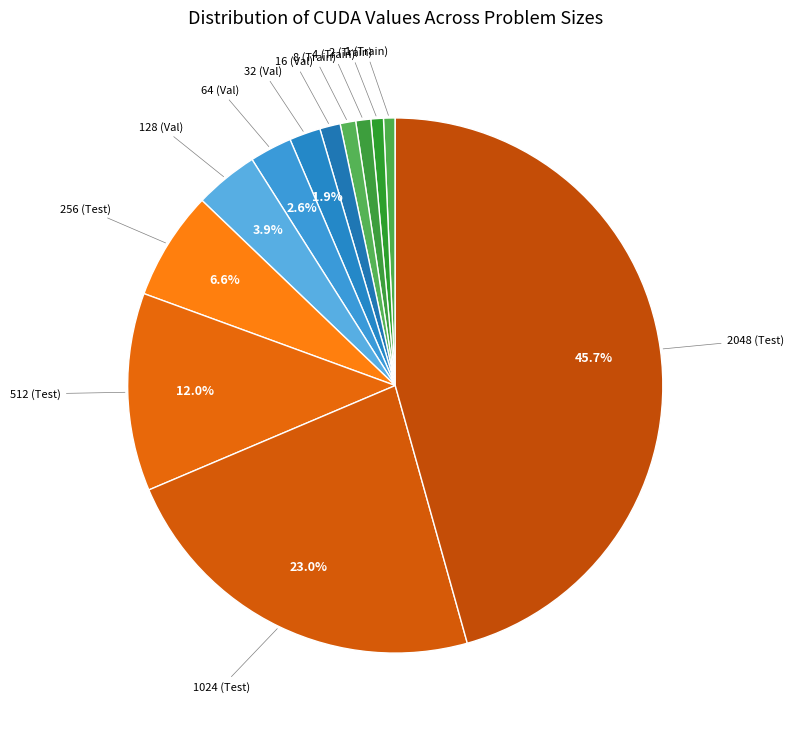

Which category has the smallest portion of the pie?

1